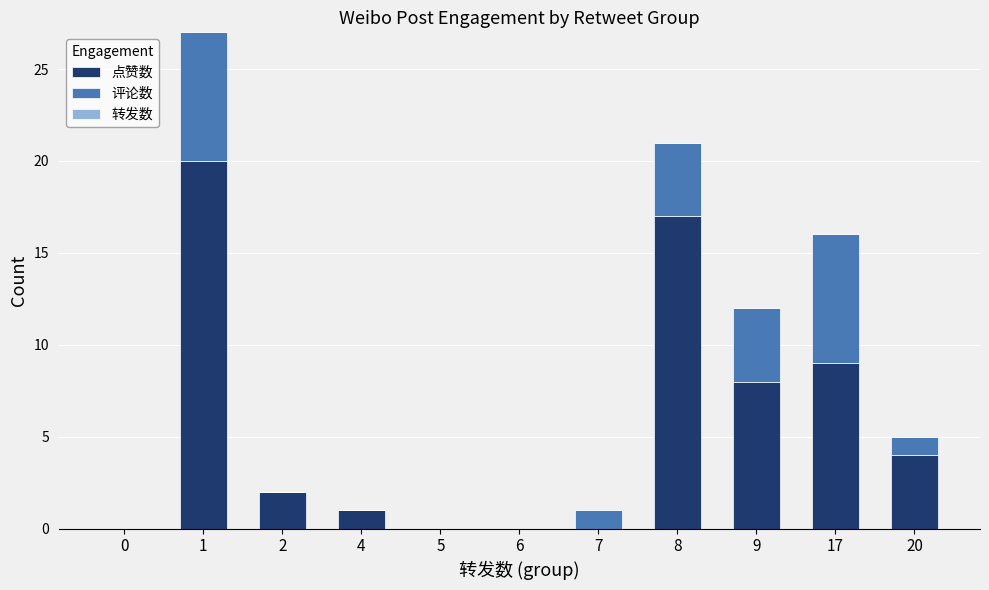

What is the sum of all 点赞数 values?

61